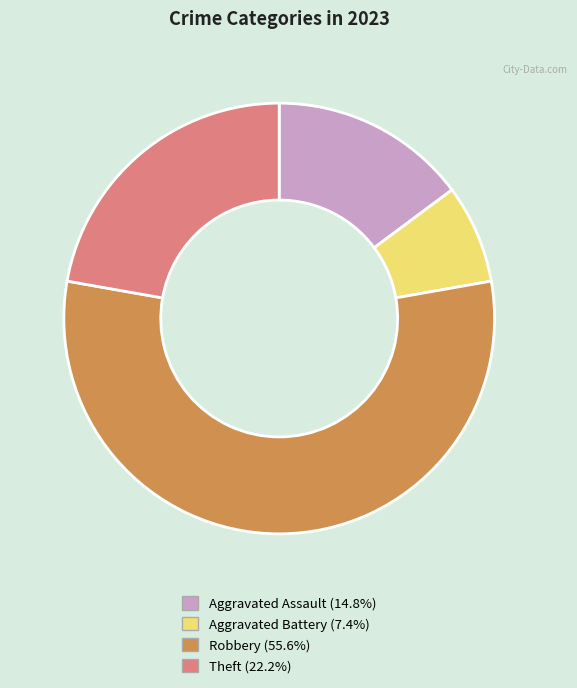

What is the ratio of the value at Theft (22.2%) to the value at Aggravated Assault (14.8%)?

1.5